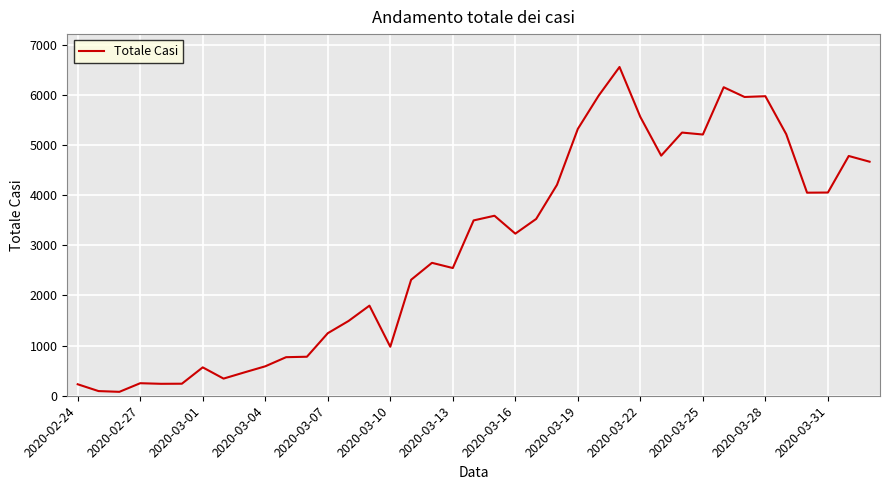

What is the maximum value shown in the chart?

6557